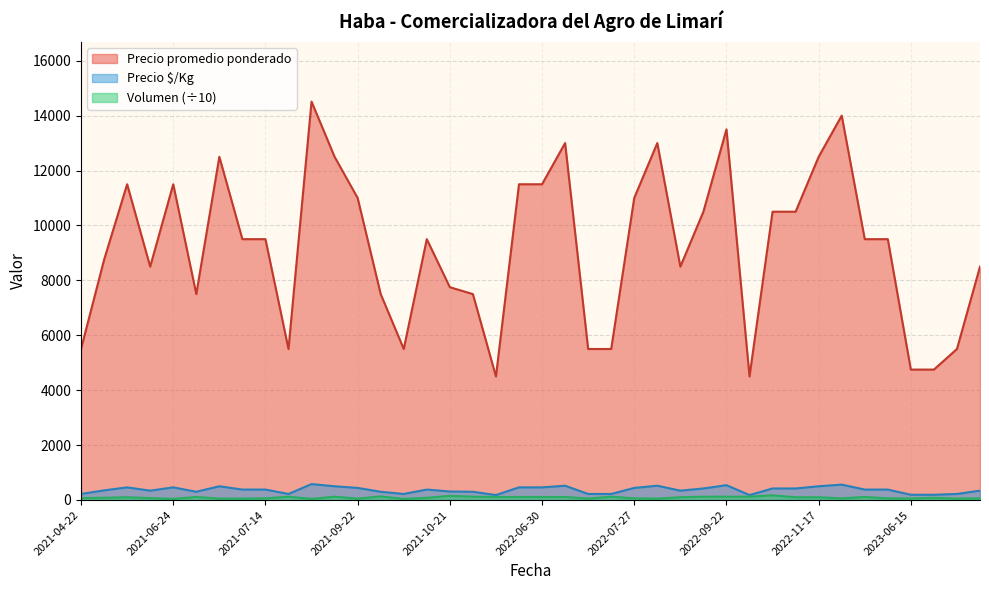

True or false: Volumen and Precio promedio ponderado cross at least once.

False